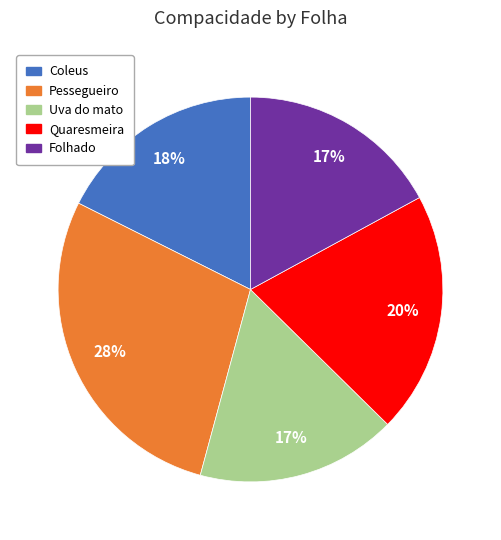

Is there a majority slice in this chart?

No